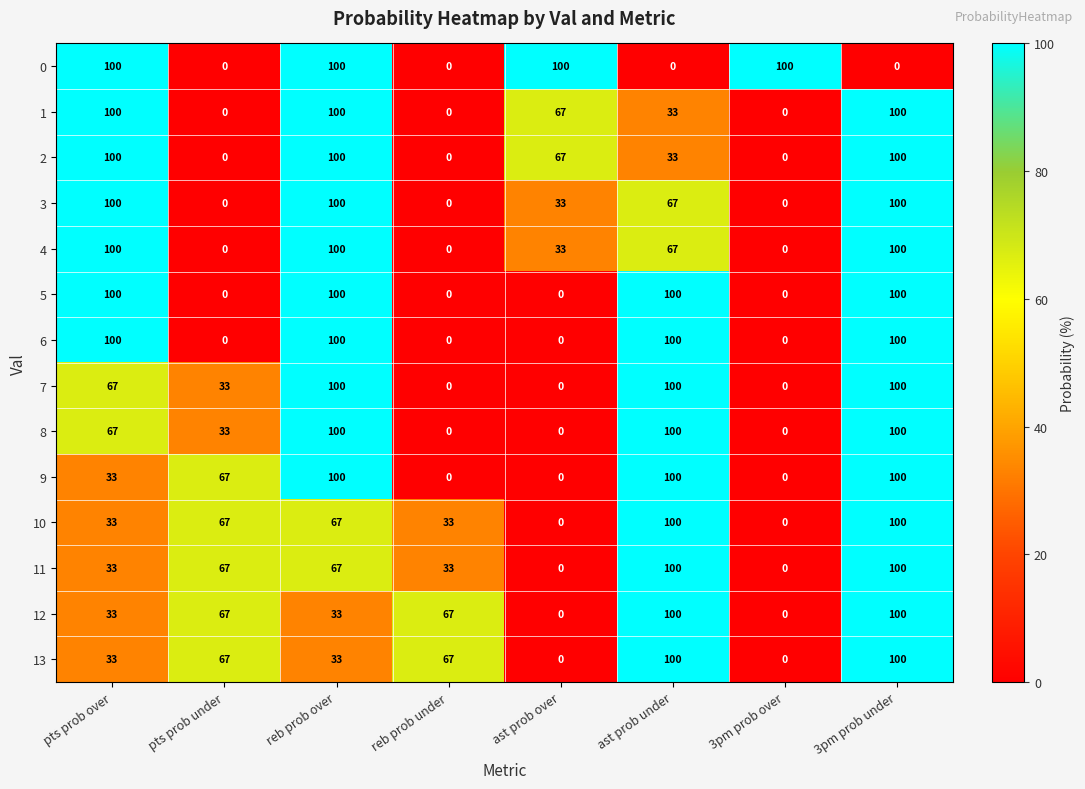

What is the maximum value for 8?

100